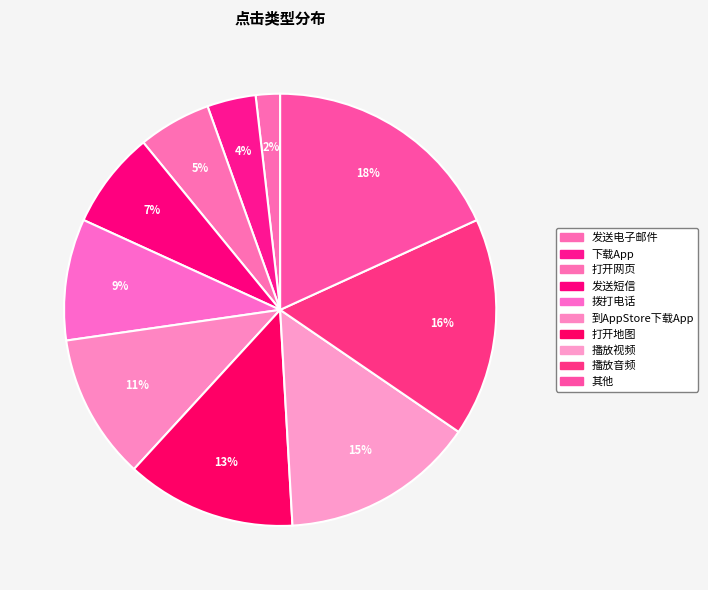

To the nearest percent, what is the difference between the largest and smallest slice percentages?

16%